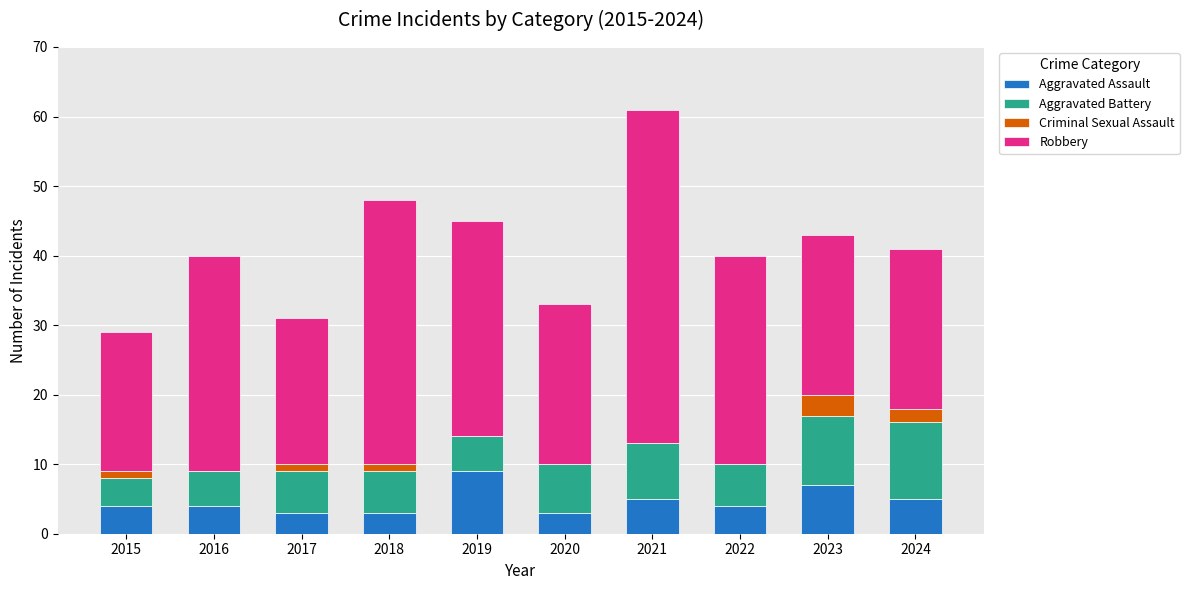

True or false: Aggravated Assault has a value of 5 at 2024.

True